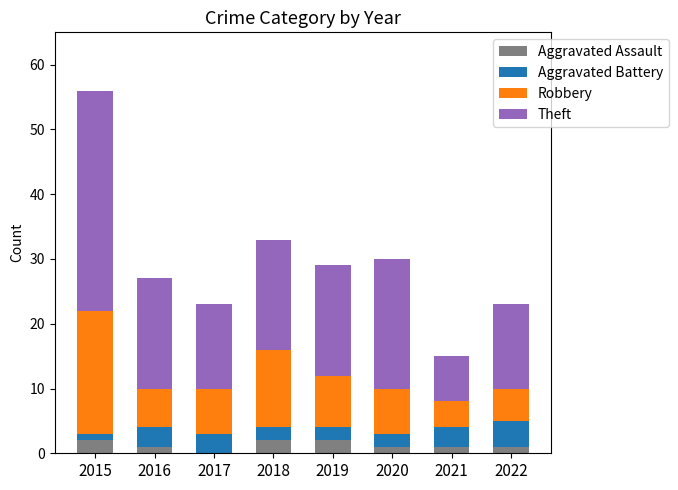

What is the total value across all series at 2018?

33